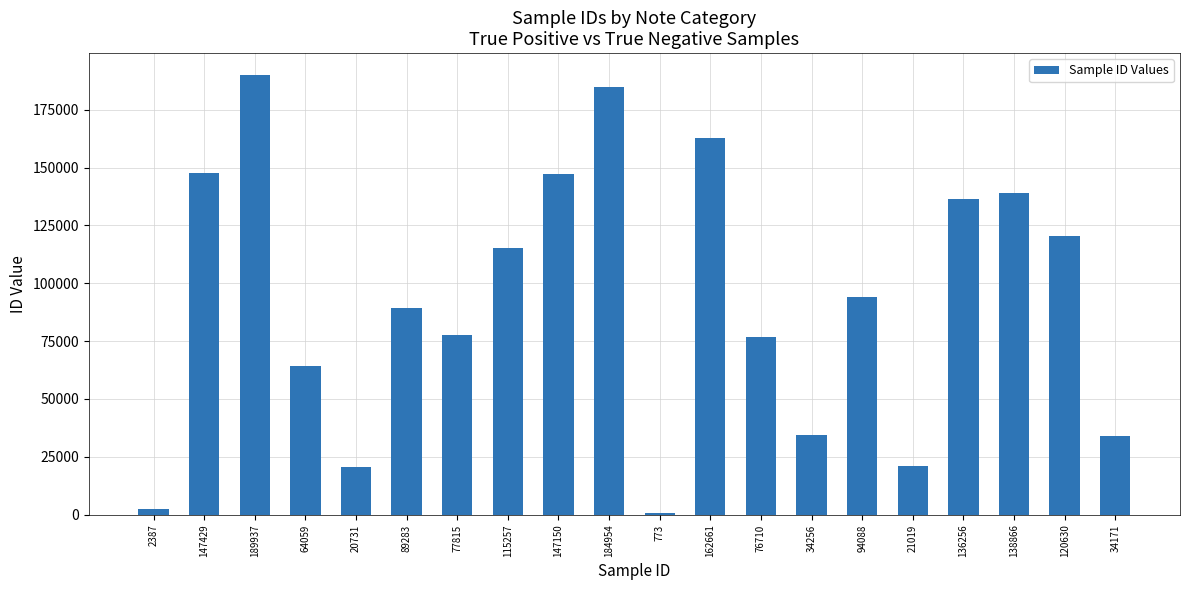

At which category does the chart reach its peak across all series?

189937